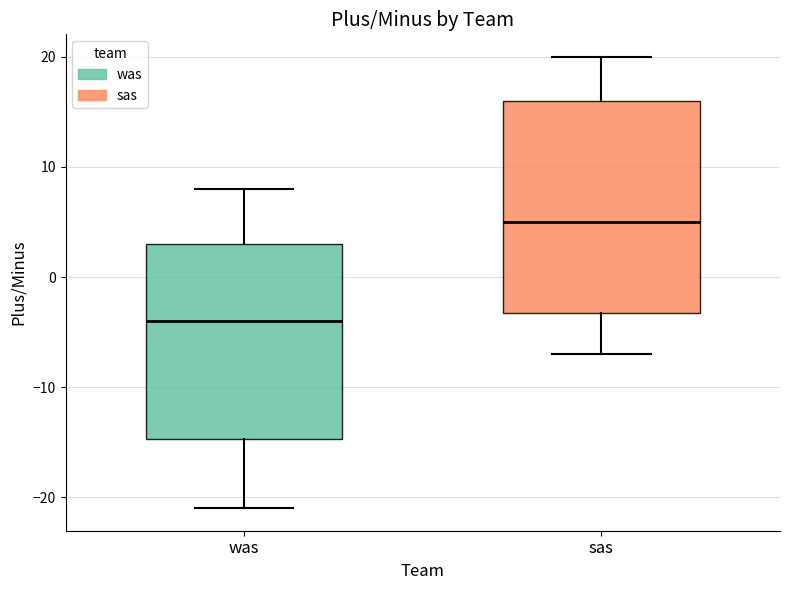

Reading left to right, transcribe this box plot: for each box, give where its median line is, the range the box spans, and where its two whiskers end, as read against the y-axis. The values are not printed on the chart, so give them approximately, as read against the axis.

was: median -4, box -15 to 3, whiskers -21 to 8
sas: median 5, box -3 to 16, whiskers -7 to 20